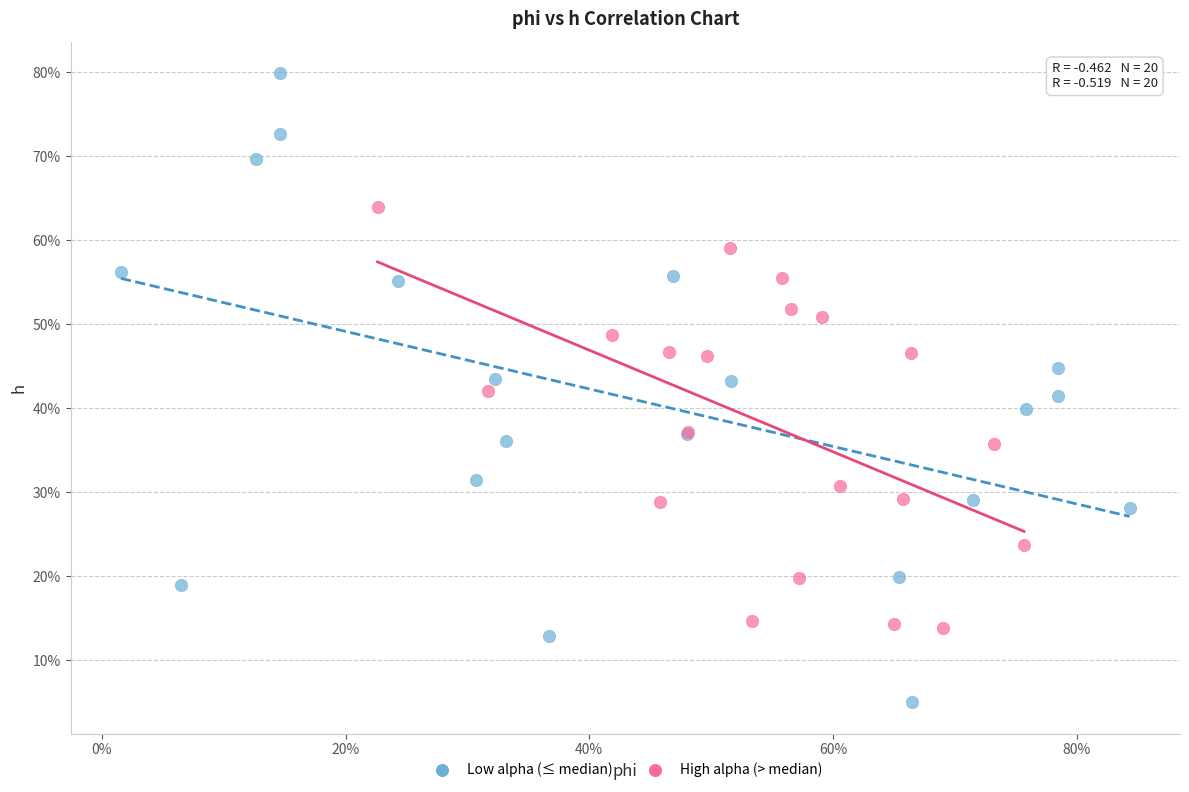

Which series has the widest spread of Y values?

Low alpha (≤ median)